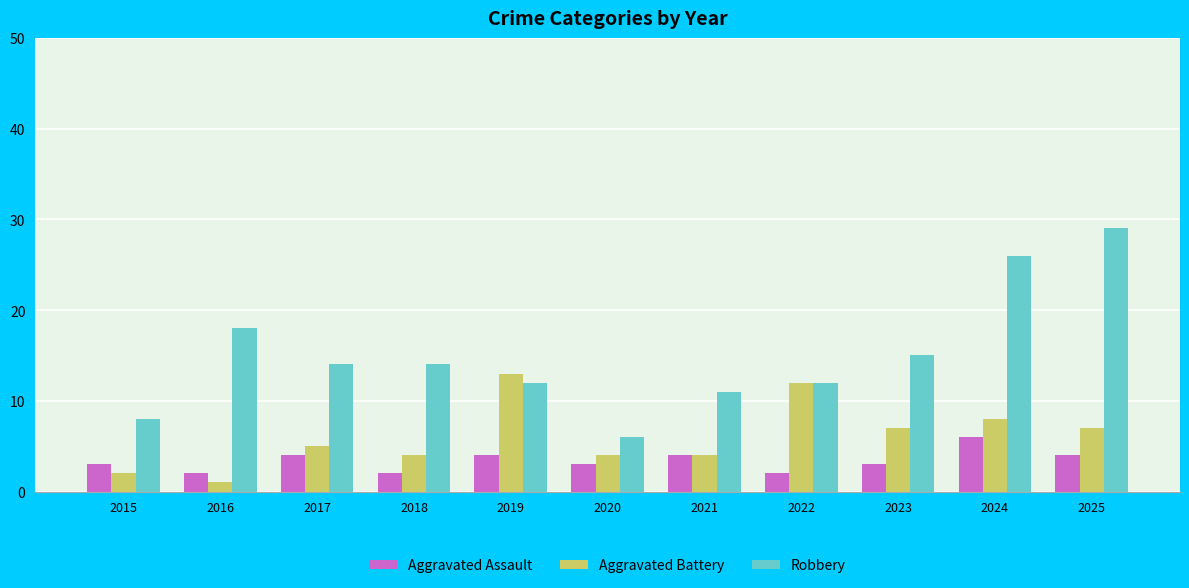

What is the average value of the Robbery series?

15